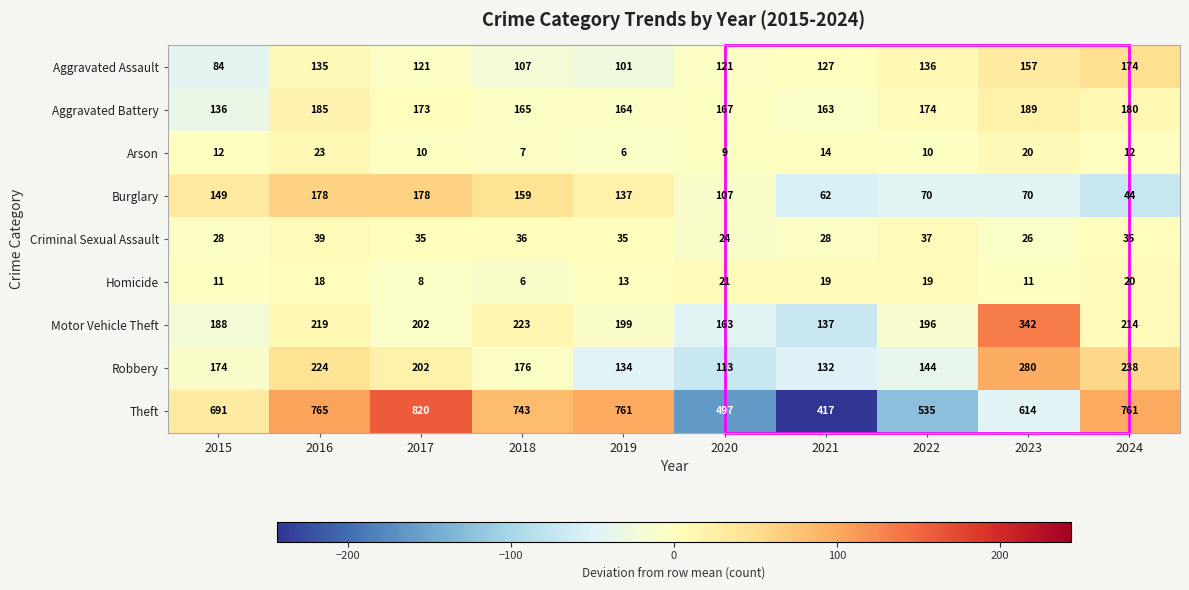

What is the average value of the Theft series?

660